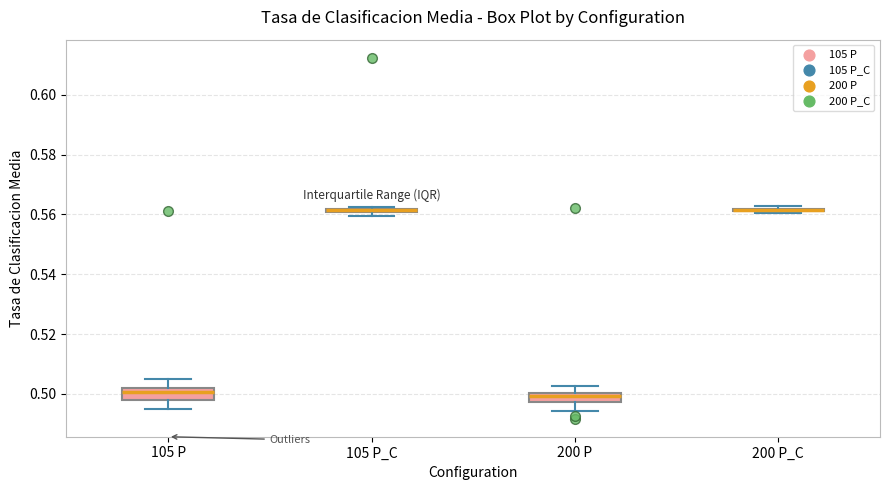

Where does the upper whisker of the box for 105 P end on the y-axis? The values are not printed on the chart, so give them approximately, as read against the axis.

0.506